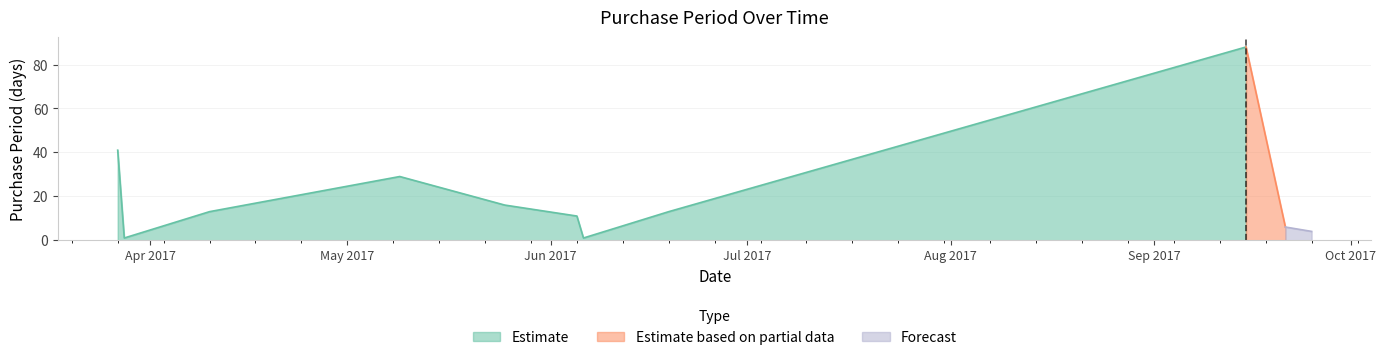

What is the value of the 10th point from the left?

6